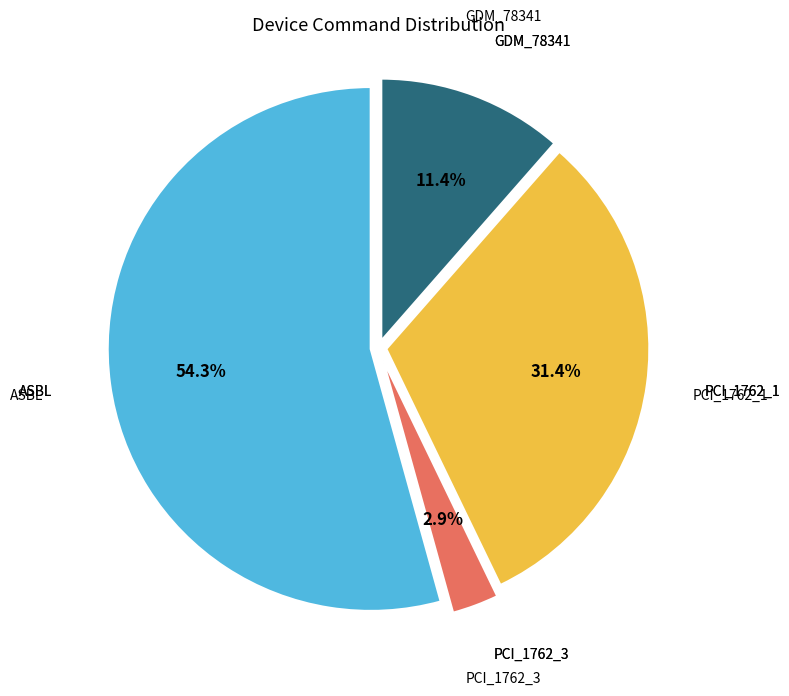

To the nearest percent, what is the average slice percentage?

25%